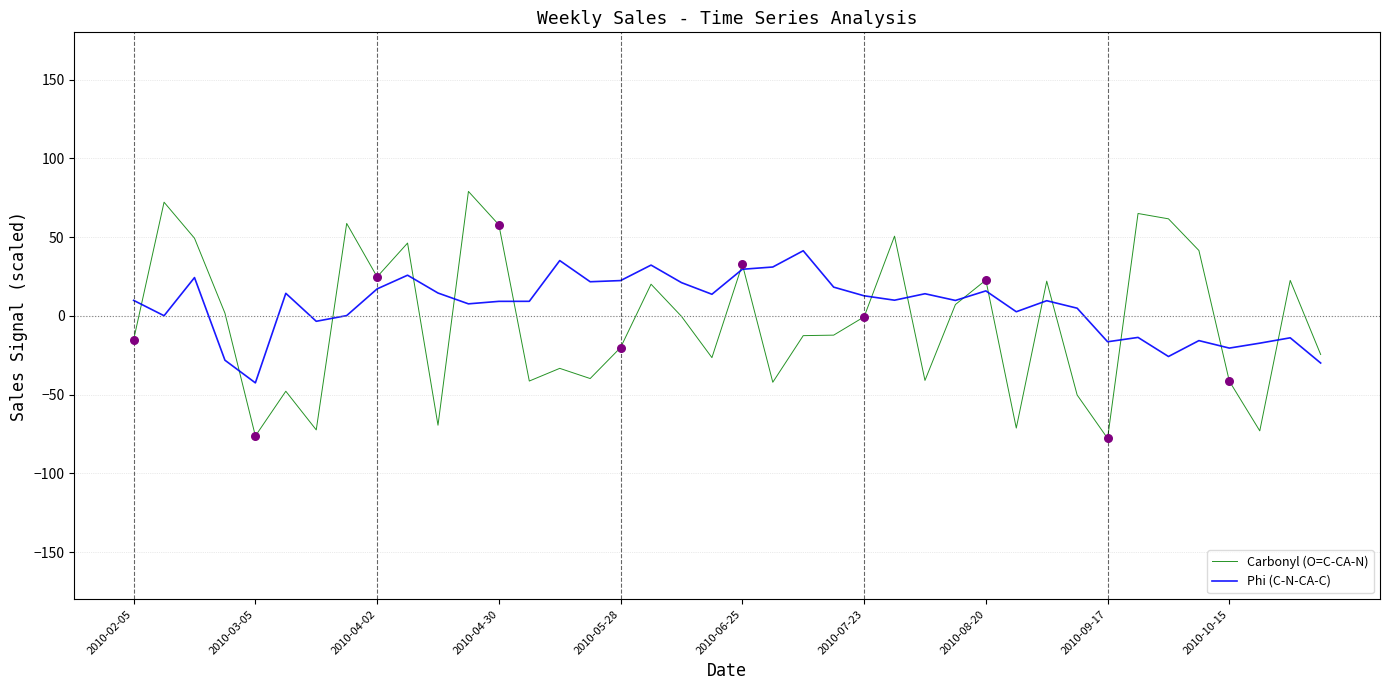

Rank the series by their maximum value, from lowest to highest.

Phi (C-N-CA-C), Carbonyl (O=C-CA-N)